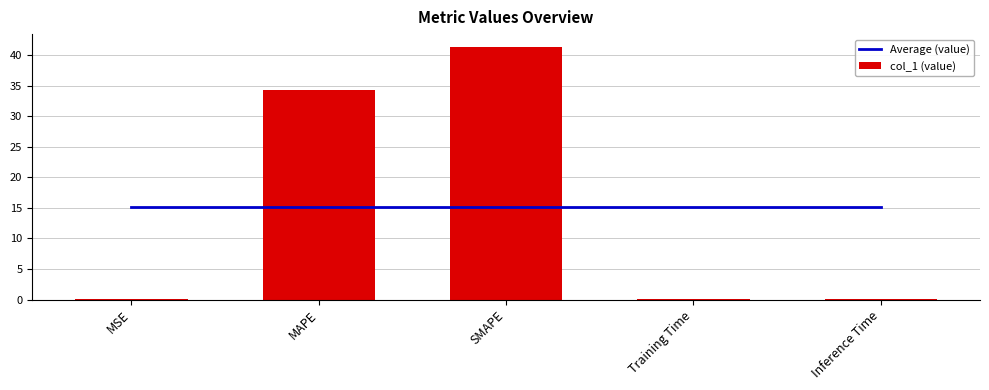

True or false: col_1 (value) has a value of 67.6 at SMAPE.

False